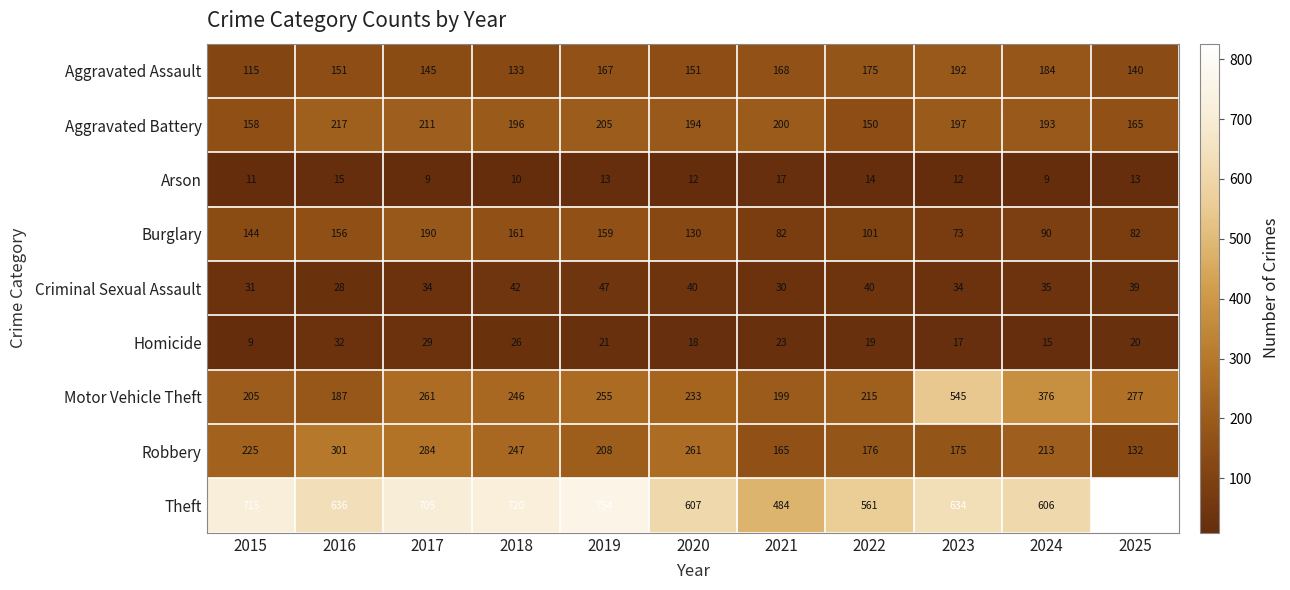

Read the Aggravated Battery value at 2020, to the nearest 10.

190